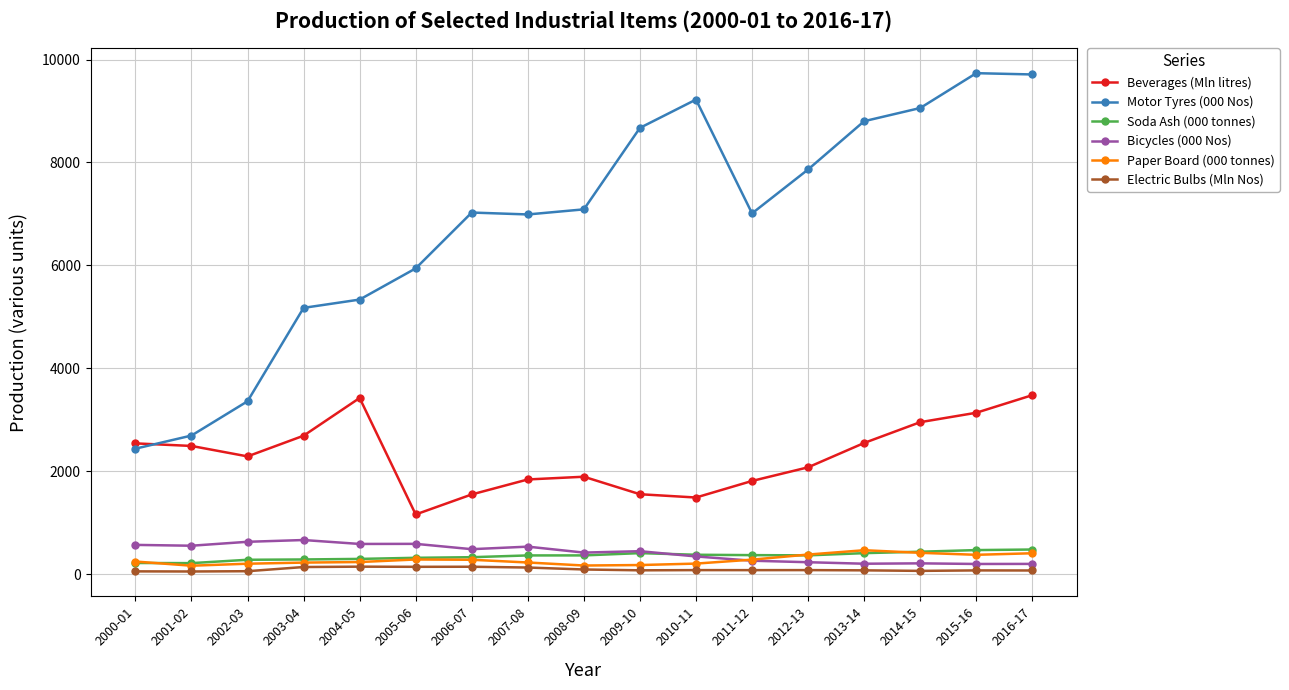

What is the label of the 9th point from the left?

2008-09